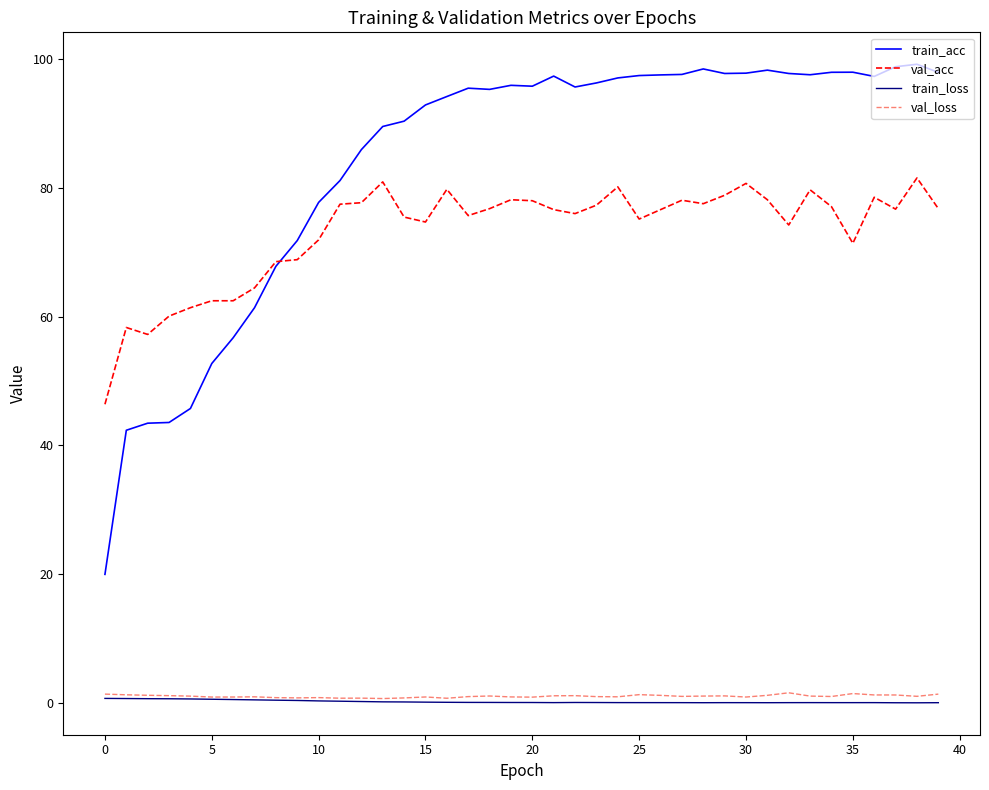

Which series has the largest total across all categories?

train_acc